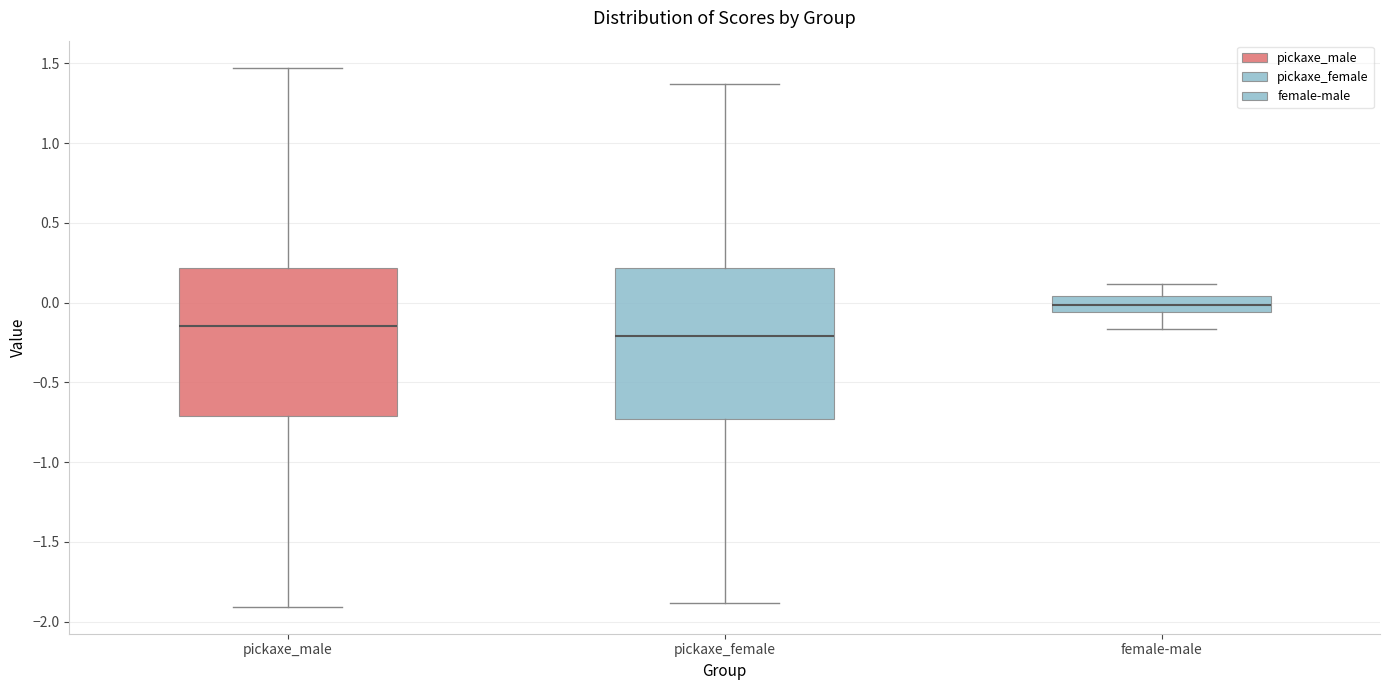

Reading left to right, transcribe this box plot: for each box, give where its median line is, the range the box spans, and where its two whiskers end, as read against the y-axis. The values are not printed on the chart, so give them approximately, as read against the axis.

pickaxe_male: median -0.15, box -0.70 to 0.20, whiskers -1.90 to 1.45
pickaxe_female: median -0.20, box -0.75 to 0.20, whiskers -1.90 to 1.35
female-male: median 0.00, box -0.05 to 0.05, whiskers -0.15 to 0.10